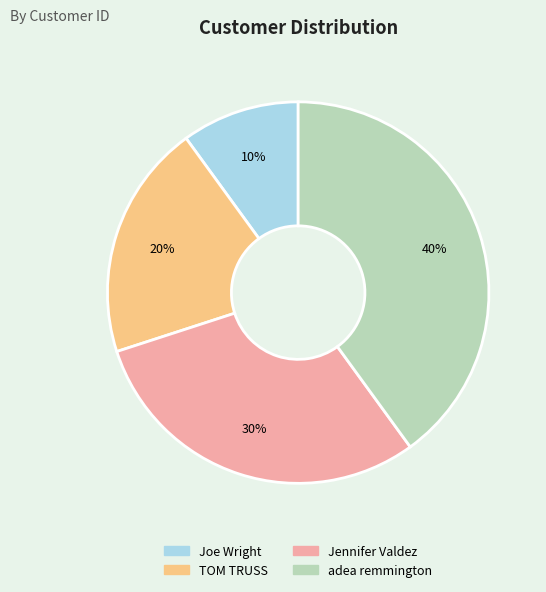

Between Jennifer Valdez and Joe Wright, which is larger?

Jennifer Valdez